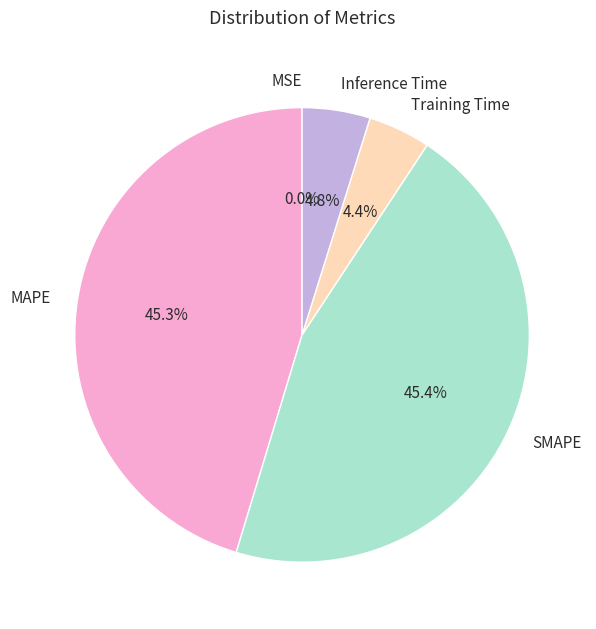

How many slices are in this pie chart?

5